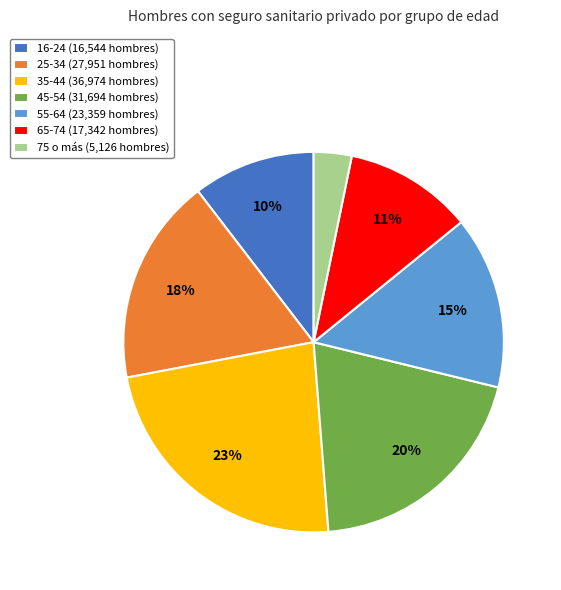

To the nearest percent, what portion does 25-34 represent?

18%